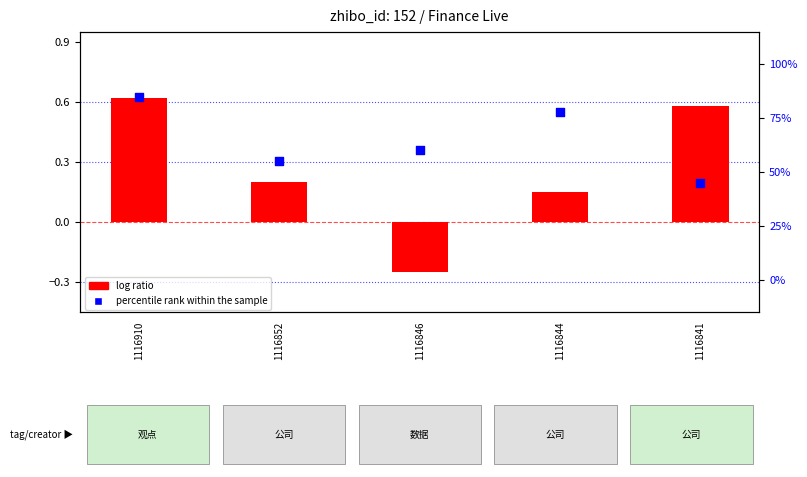

Which series reaches the minimum Y coordinate?

log ratio